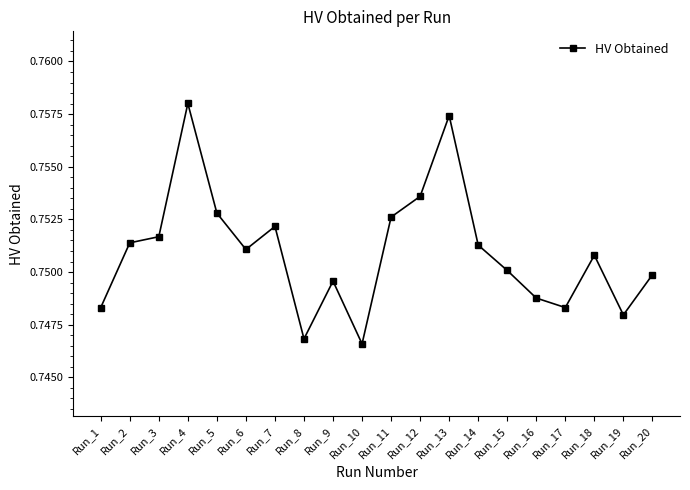

True or false: the data has more than 1 interior local peaks.

True